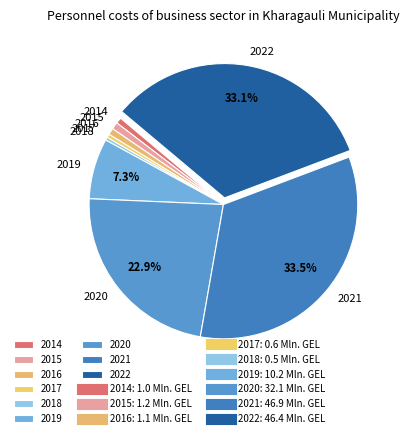

Is it true that 2022 is 33% of the pie?

True